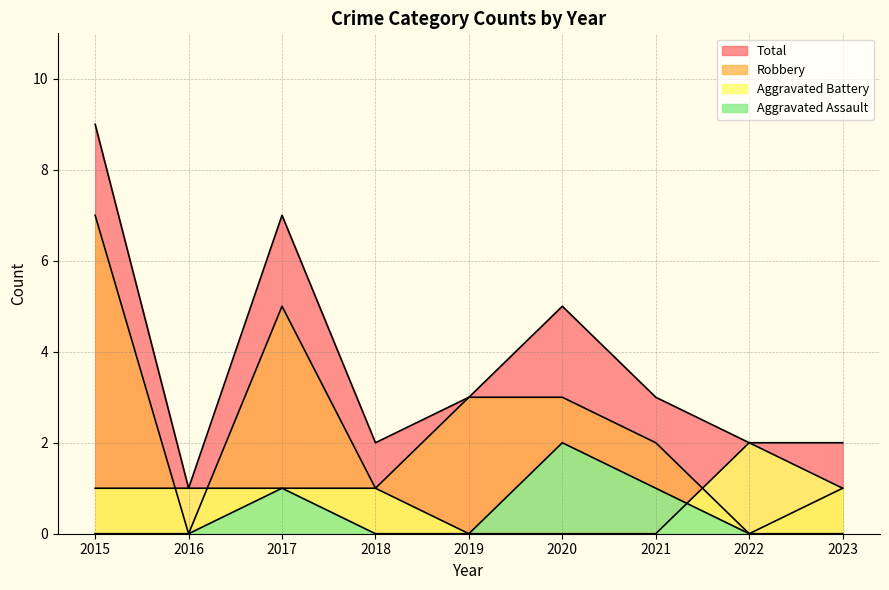

What is the average value of the Total series?

4